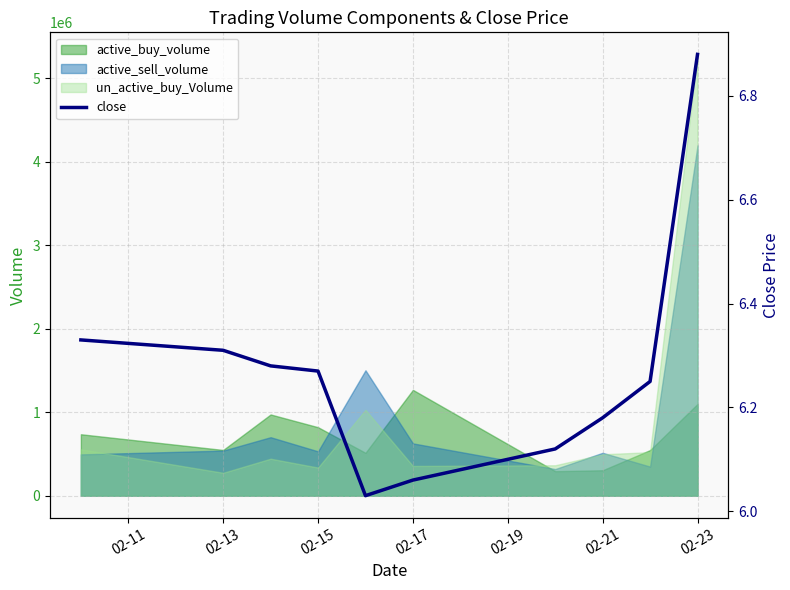

How many data points does each series have?

10